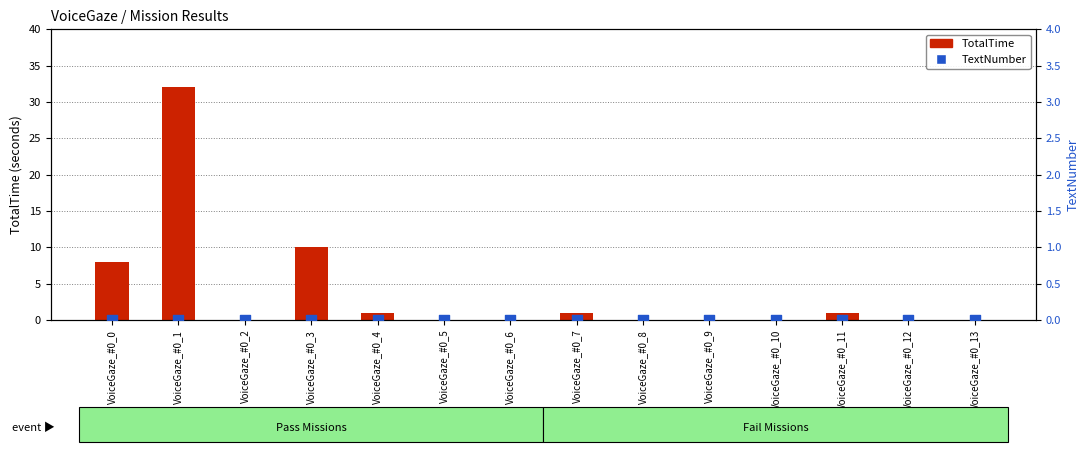

What are all the series names shown in the legend?

TotalTime, TextNumber